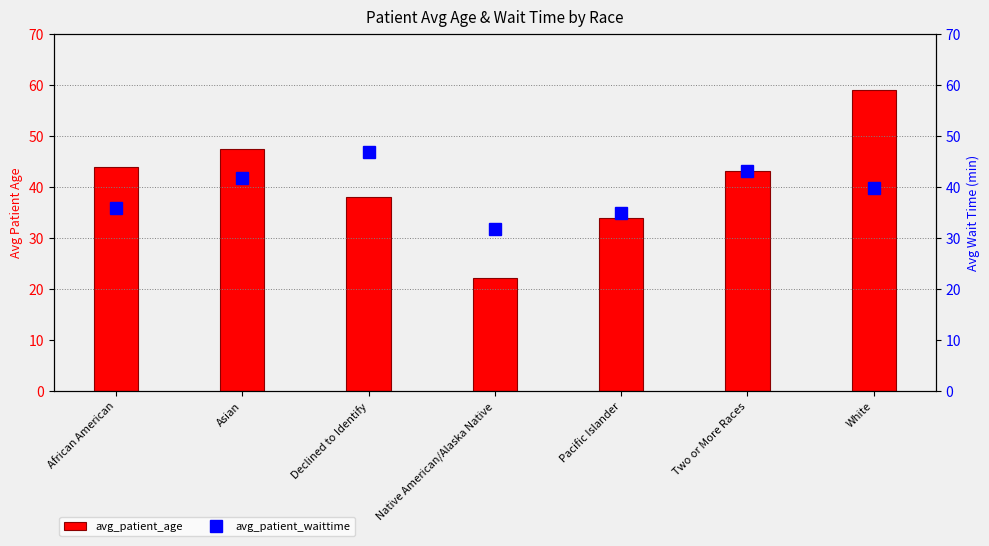

Which series has the widest spread of values?

avg_patient_age